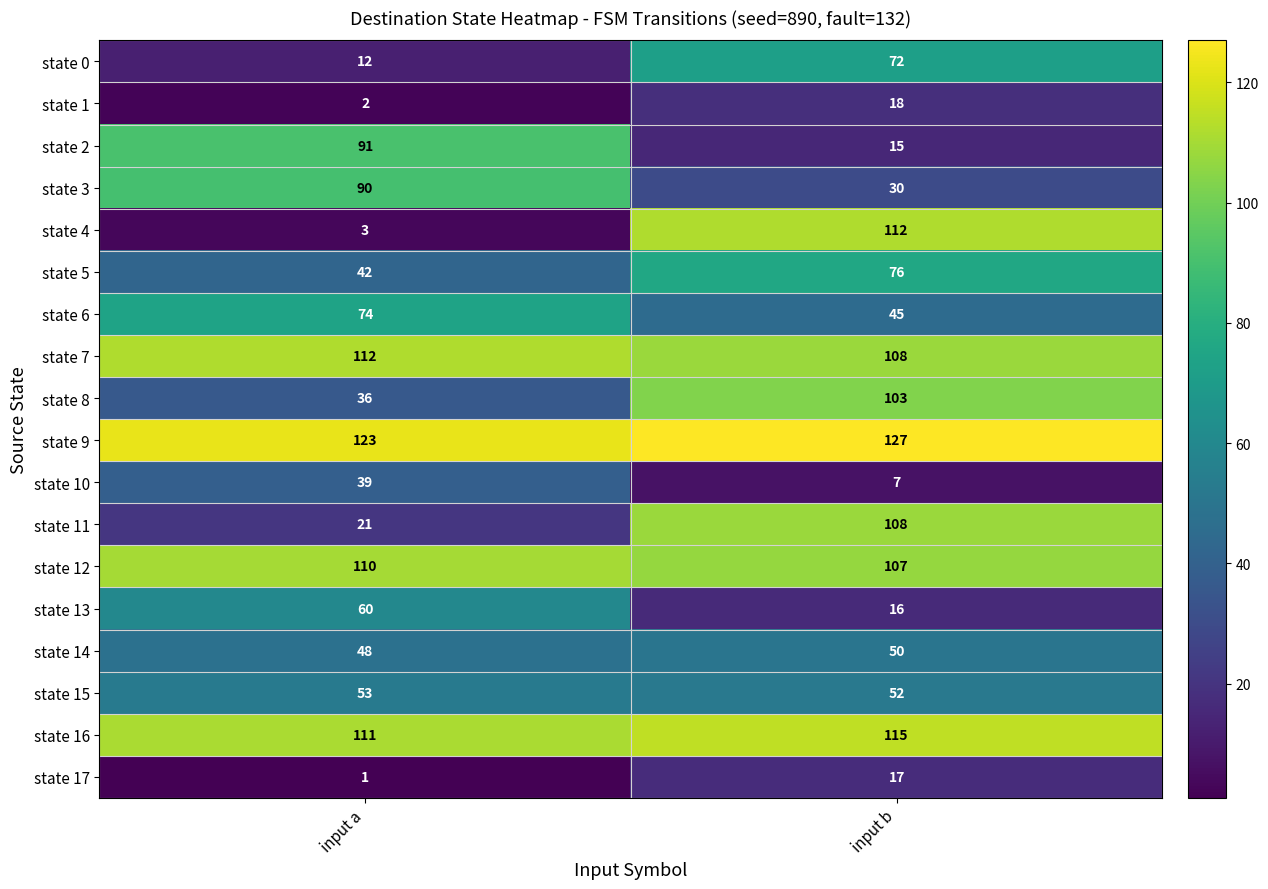

What is the difference between the highest and lowest values at input a?

122